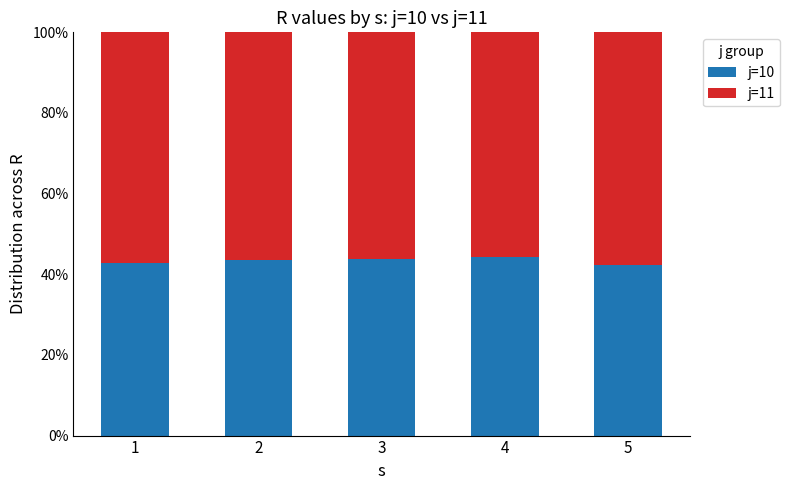

What is the average value of the j=10 series?

43.4